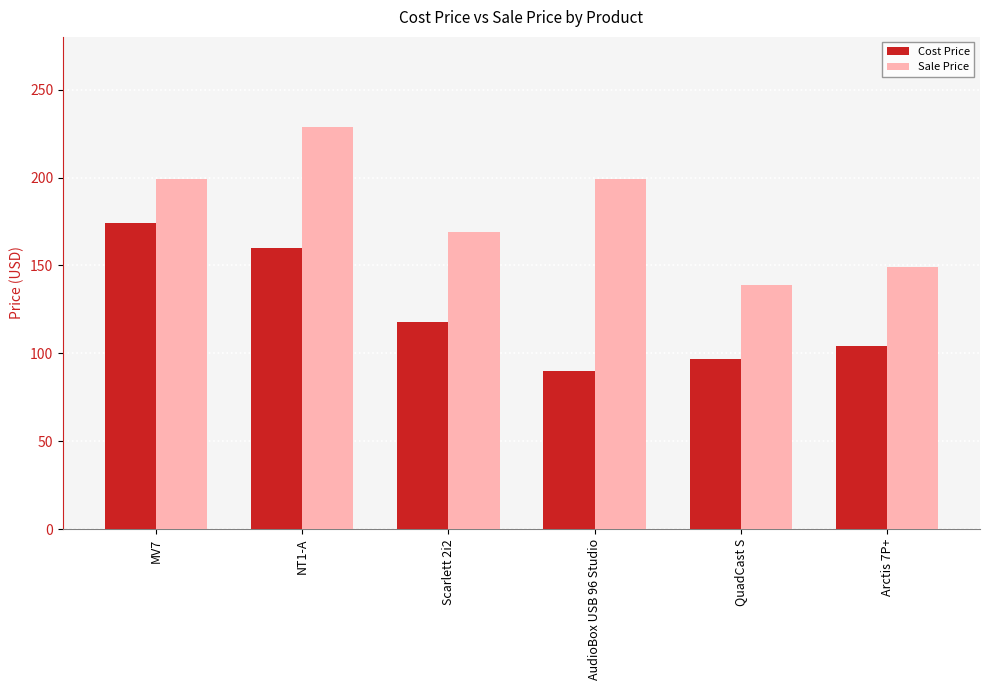

The Sale Price series shows 139 at QuadCast S. True or false?

True